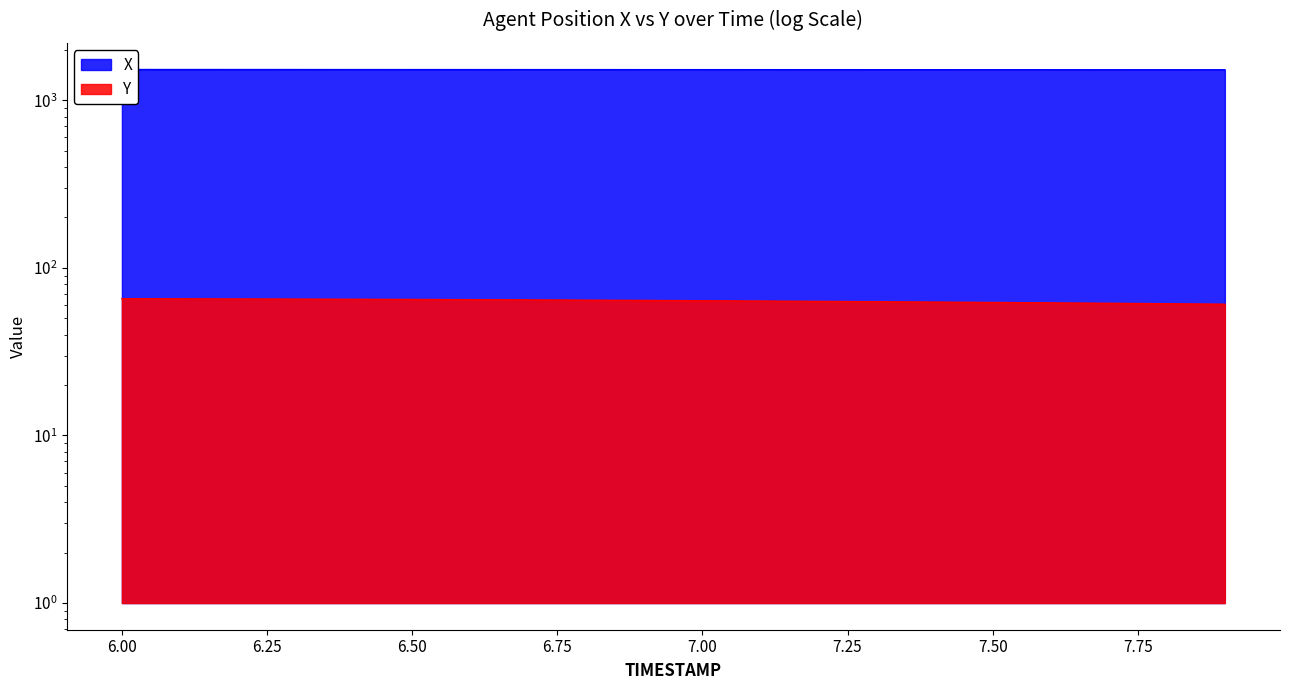

True or false: Y and X cross at least once.

False